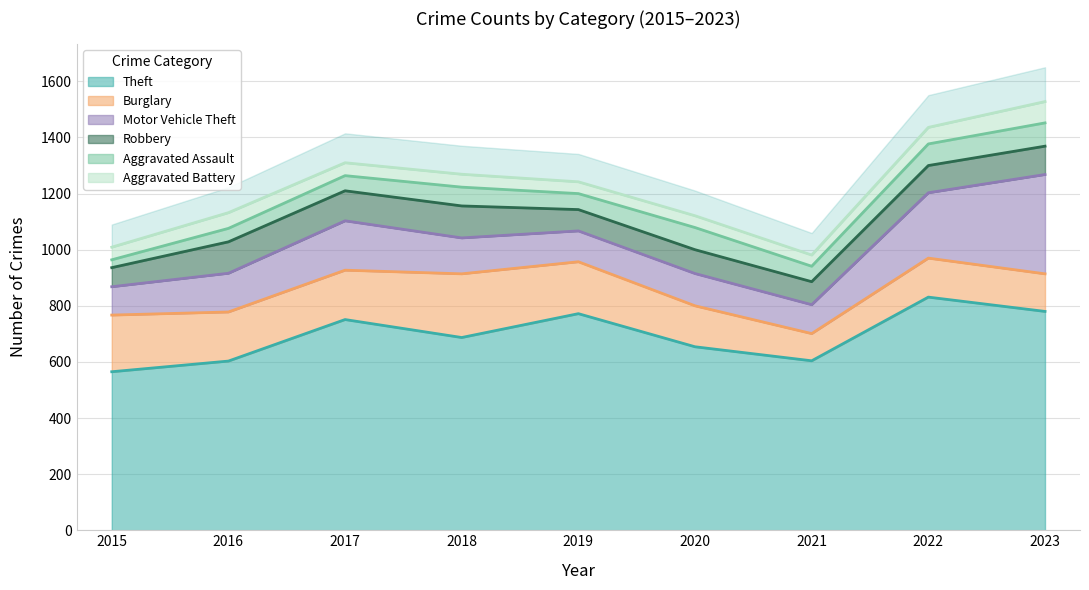

What is the average value of the Burglary series?

165